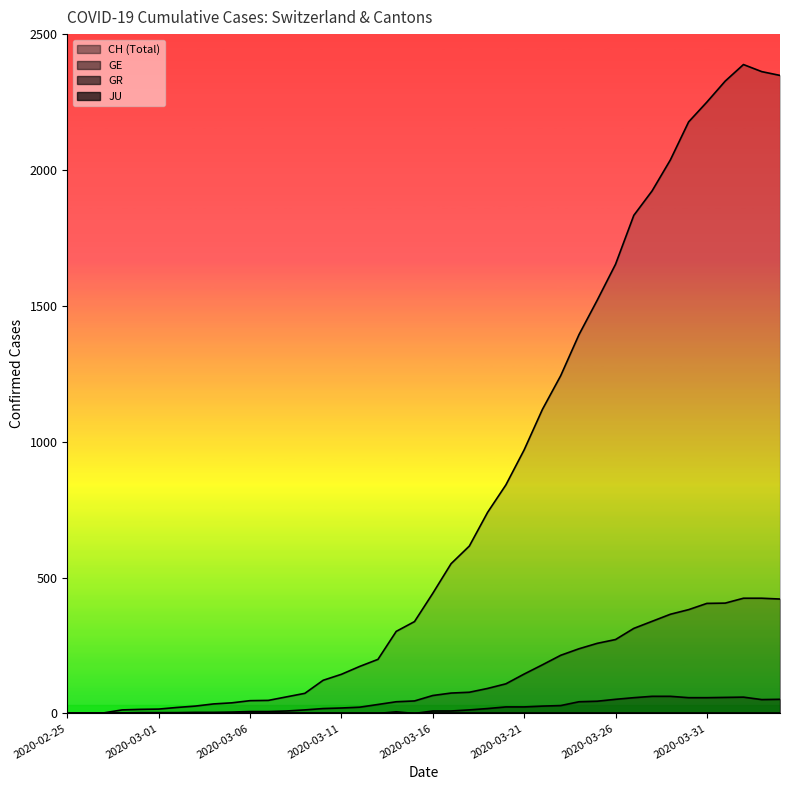

What is the total value across all series at 2020-04-03?

2837